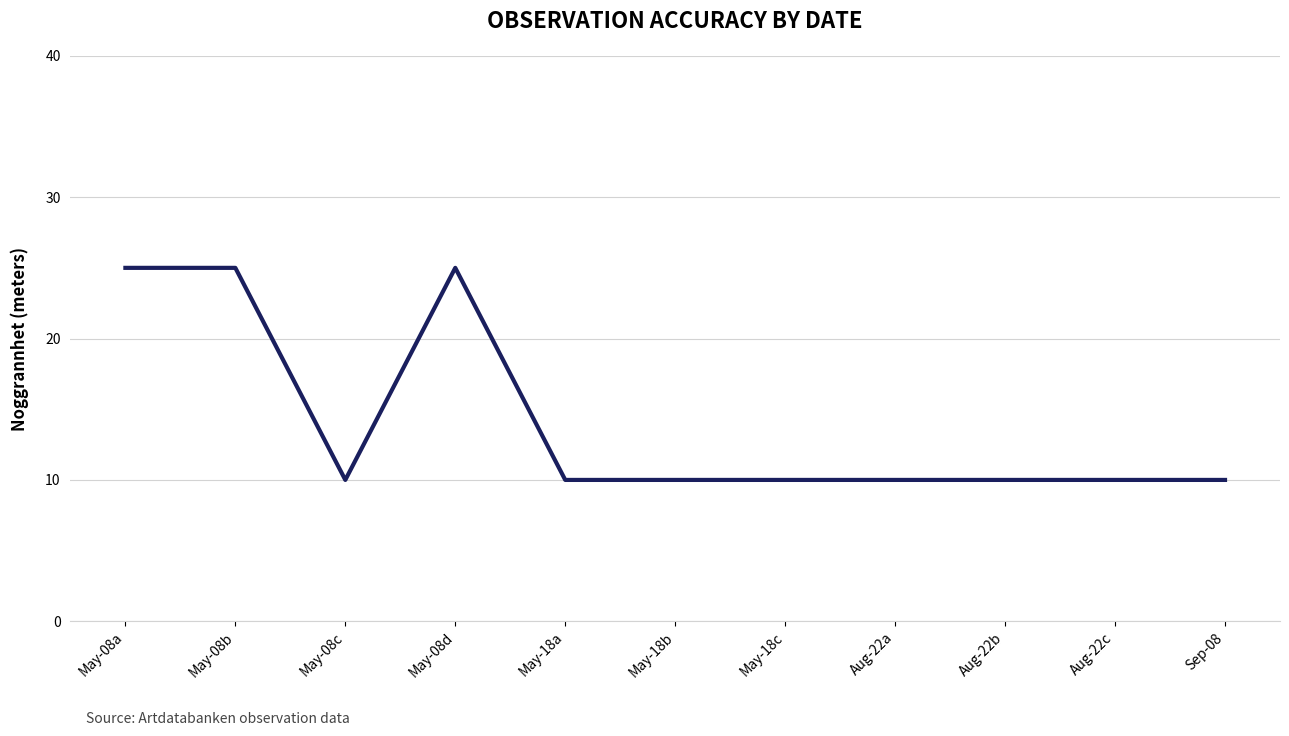

How many lines are shown in the chart?

1